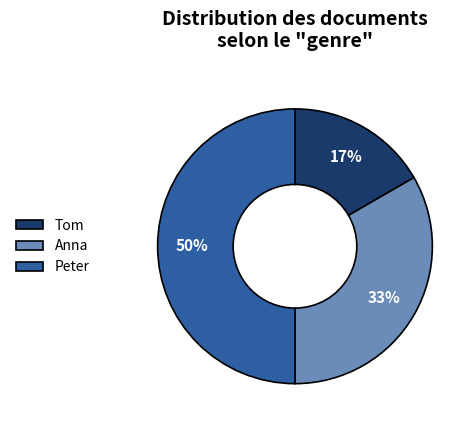

What percentage is the Tom slice, to the nearest percent?

17%